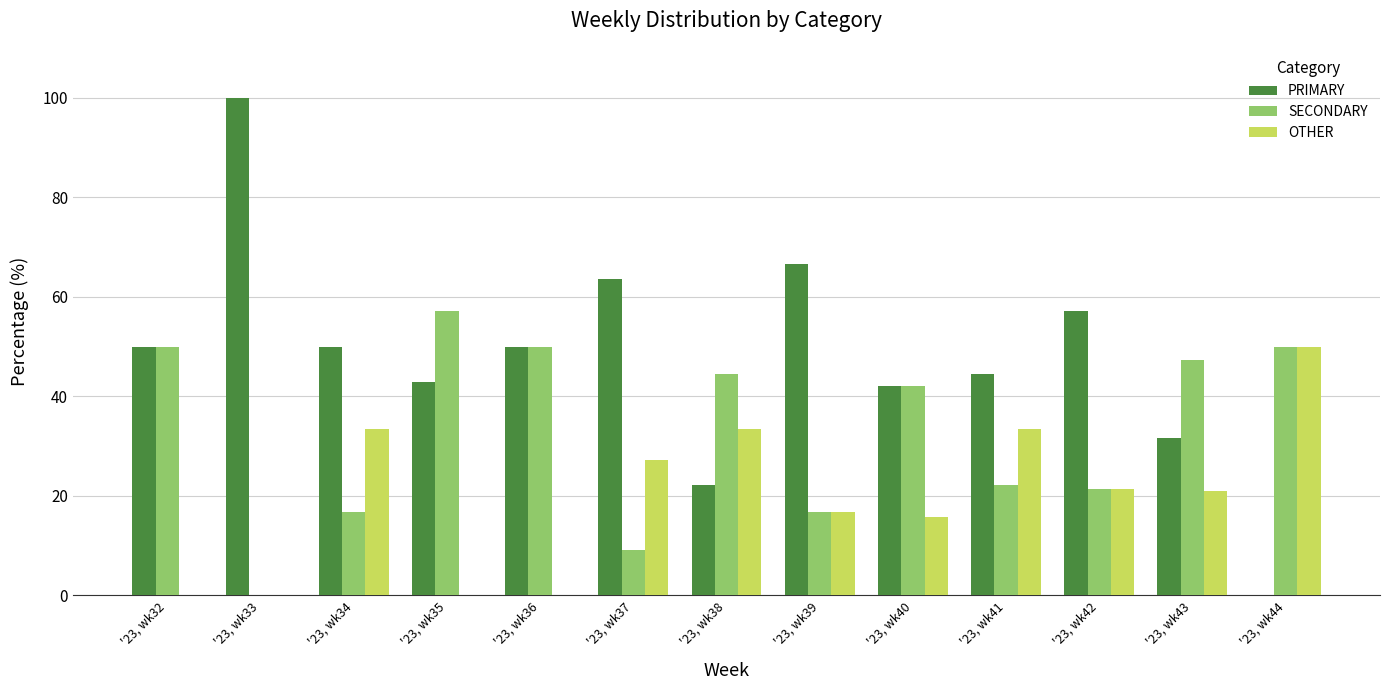

Which series has the widest spread of values?

PRIMARY